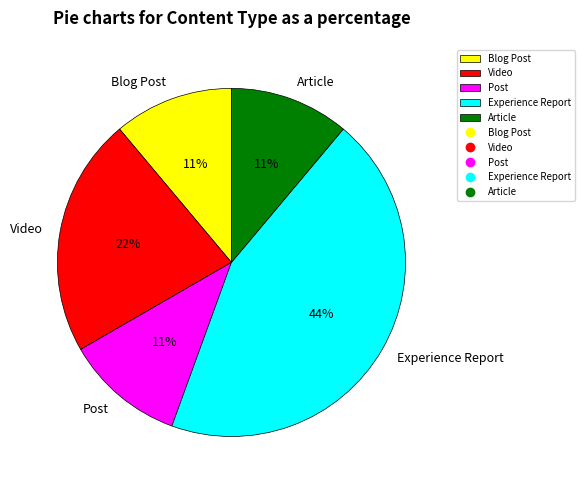

Is there a majority slice in this chart?

No